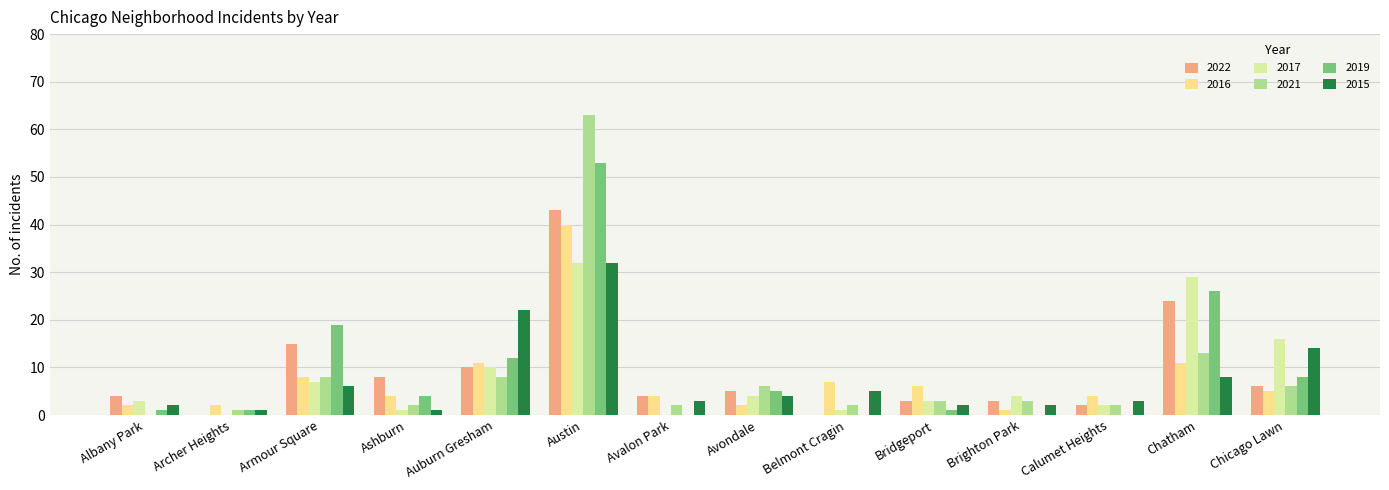

At which label is 2021 closest to 31?

Chatham